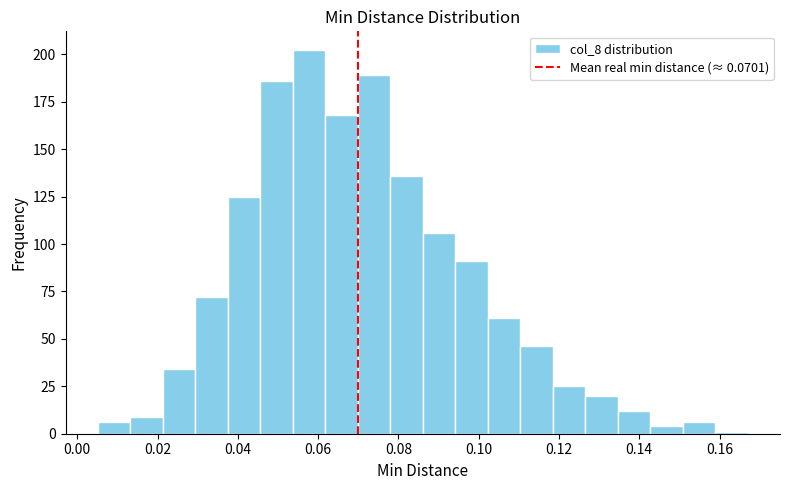

Reading left to right, list every bar in this chart as the range it spans on the x-axis followed by its height. Neither the bar edges nor the heights are printed on the chart, so give them approximately, as read against the axes.

0.006 to 0.014: 5
0.014 to 0.022: 10
0.022 to 0.030: 35
0.030 to 0.038: 70
0.038 to 0.046: 125
0.046 to 0.054: 185
0.054 to 0.062: 200
0.062 to 0.070: 170
0.070 to 0.078: 190
0.078 to 0.086: 135
0.086 to 0.094: 105
0.094 to 0.102: 90
0.102 to 0.110: 60
0.110 to 0.118: 45
0.118 to 0.126: 25
0.126 to 0.134: 20
0.134 to 0.142: 10
0.142 to 0.150: under 5
0.150 to 0.158: 5
0.158 to 0.166: under 5